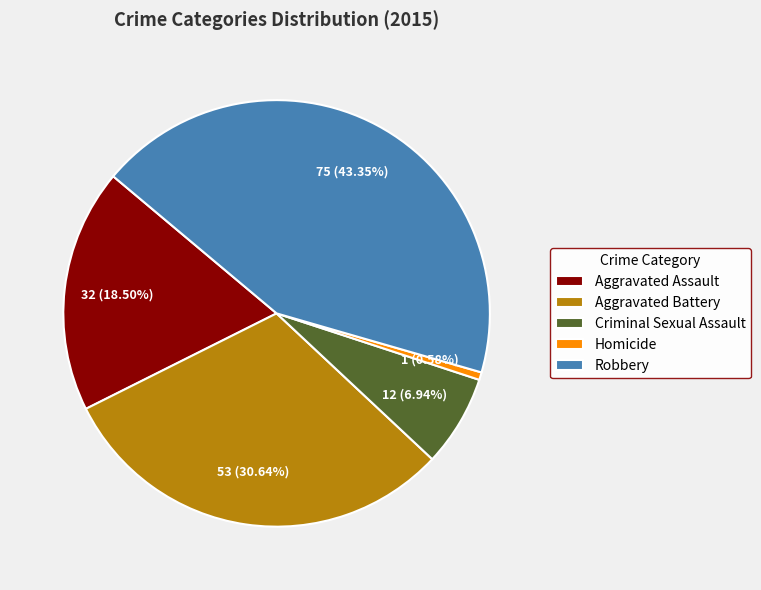

What is the ratio of the value at Robbery to the value at Homicide?

75.0